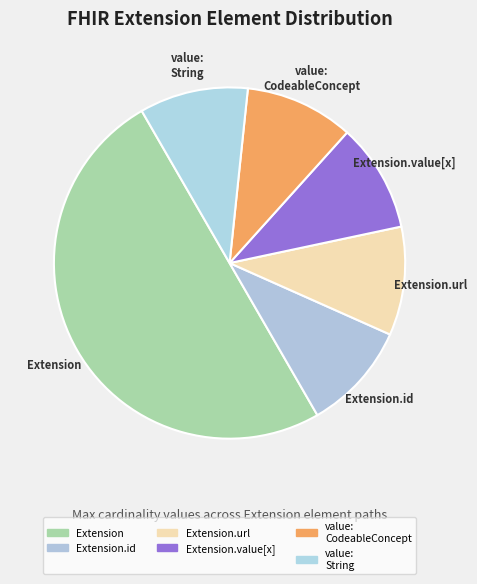

True or false: value: String accounts for 10% of the total.

True